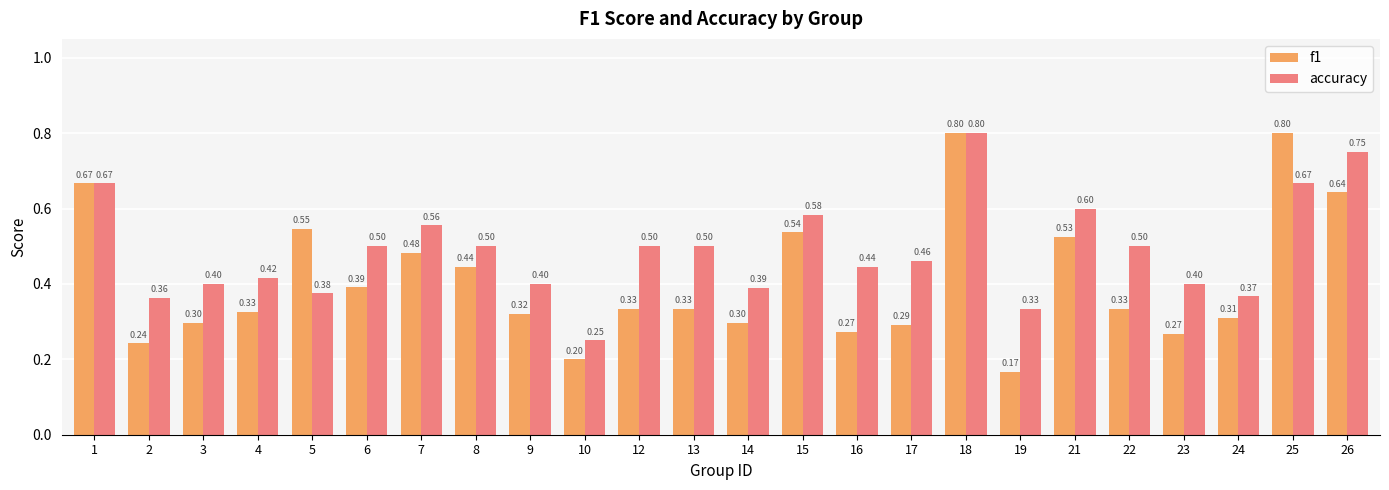

Does the chart contain stacked bars?

No